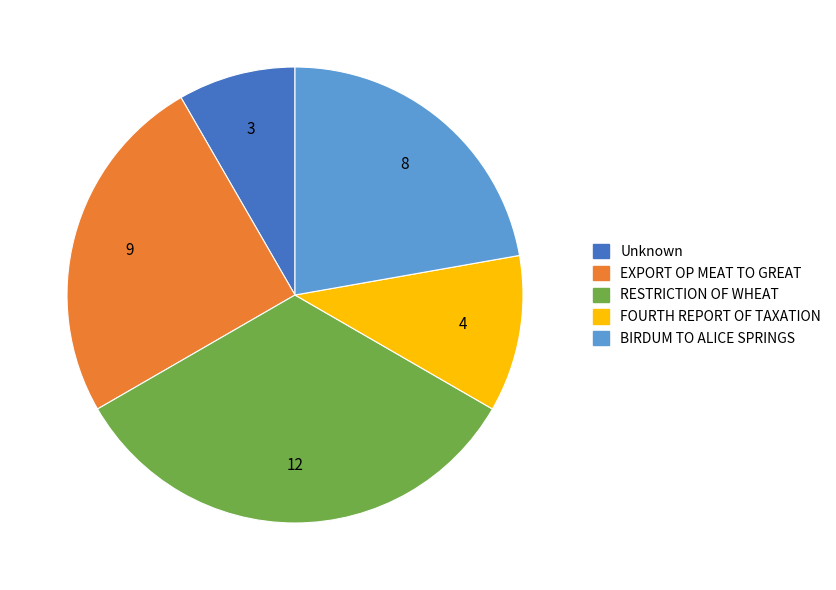

Is it true that RESTRICTION OF WHEAT is 27% of the pie?

False